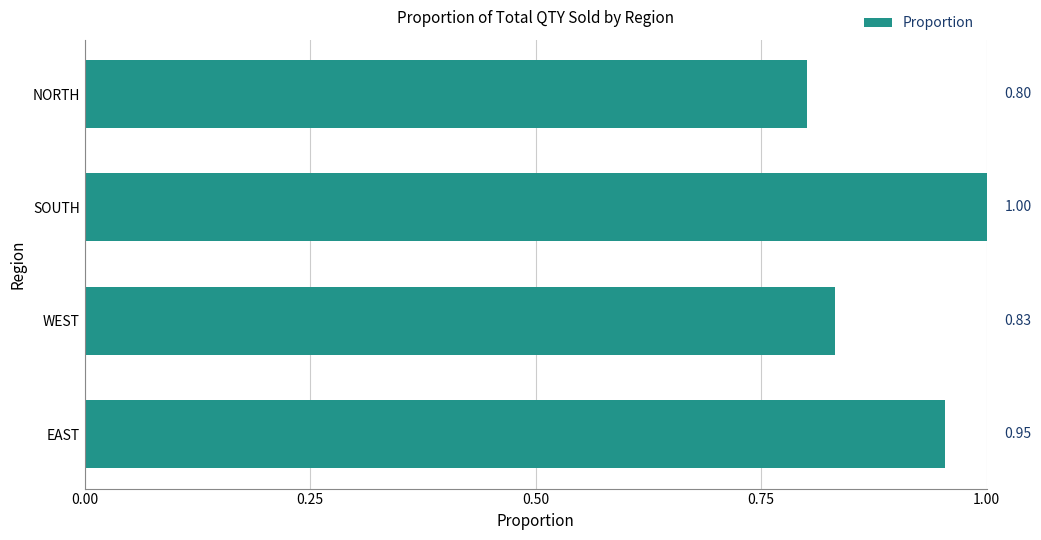

Where is the data nearest to the value 0?

NORTH